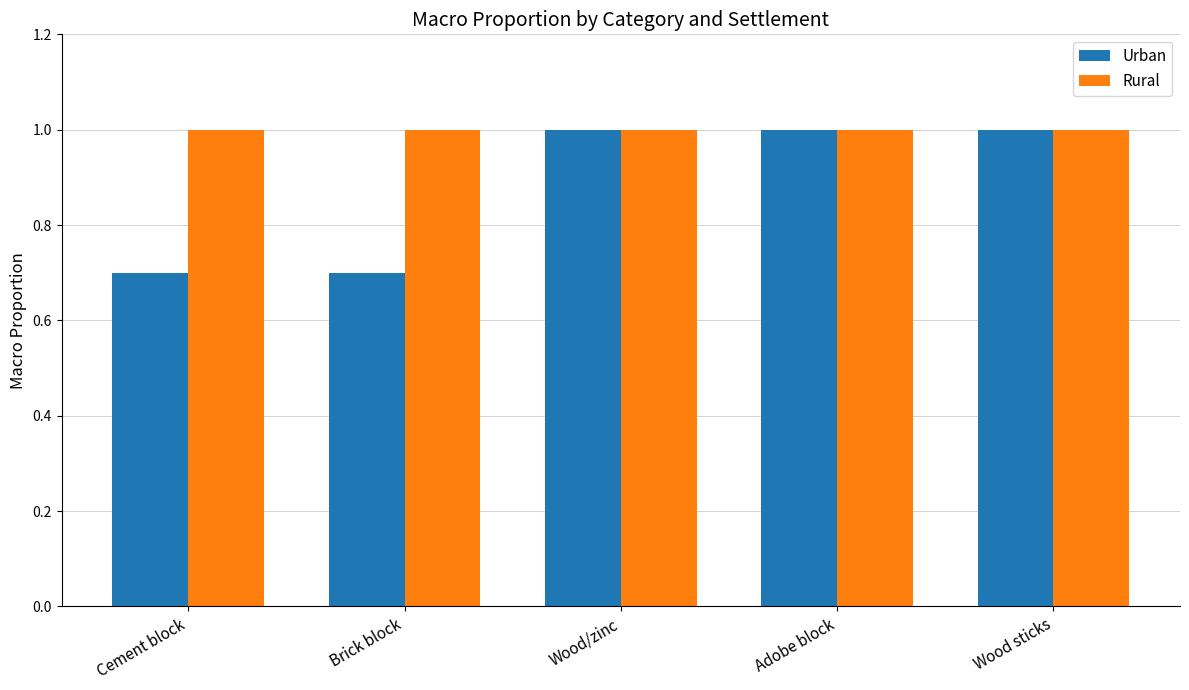

Is the value of Rural at Wood/zinc greater than the value of Urban at Cement block?

Yes